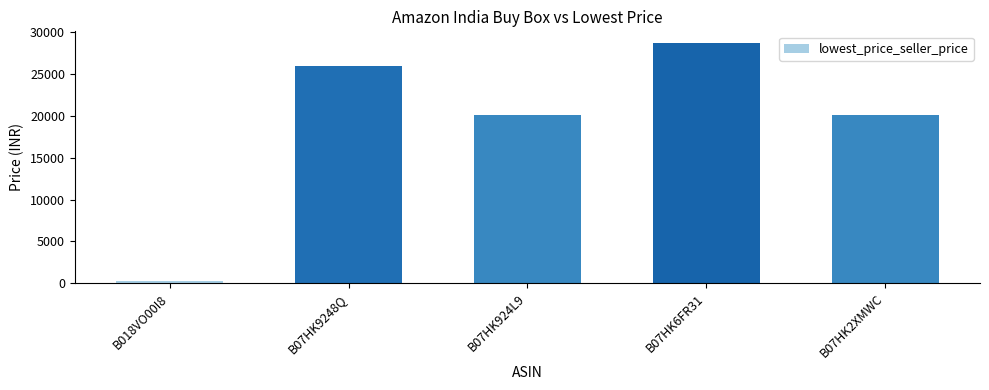

The value at B07HK6FR31 is 8296. True or false?

False